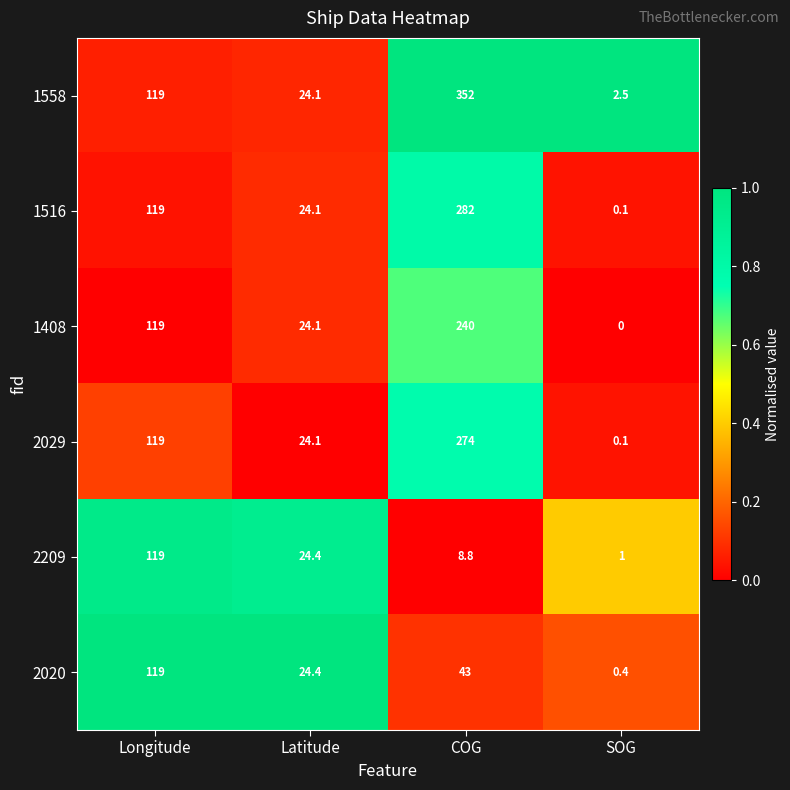

Which series has the widest spread of values?

1558